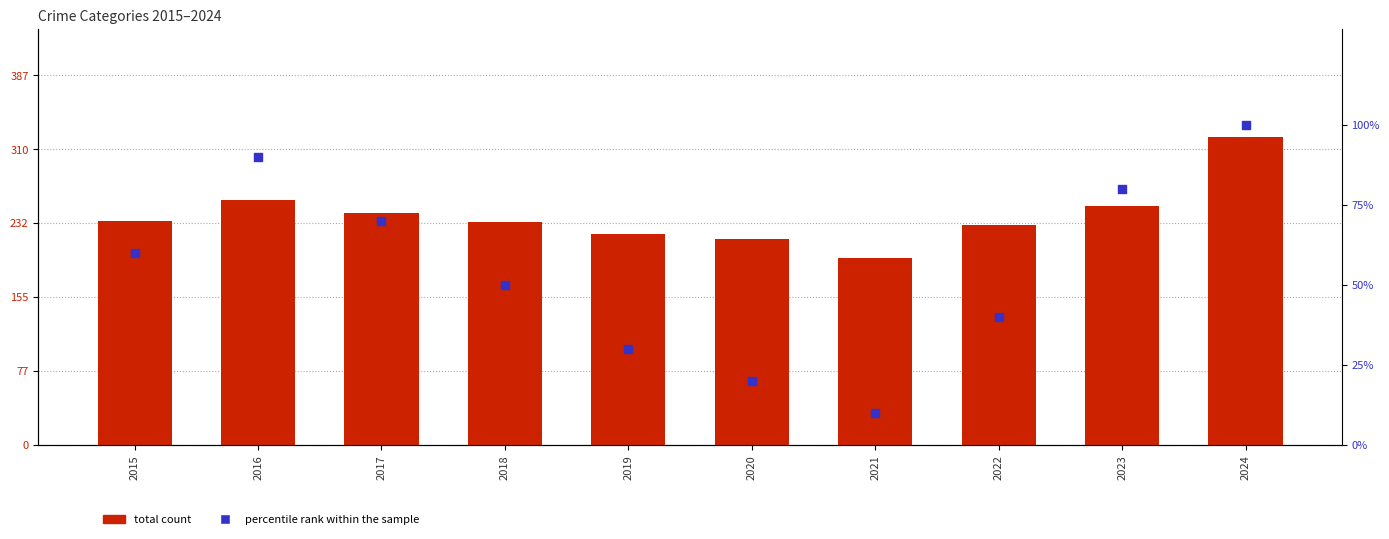

At which category is the sum across all series the highest?

2024